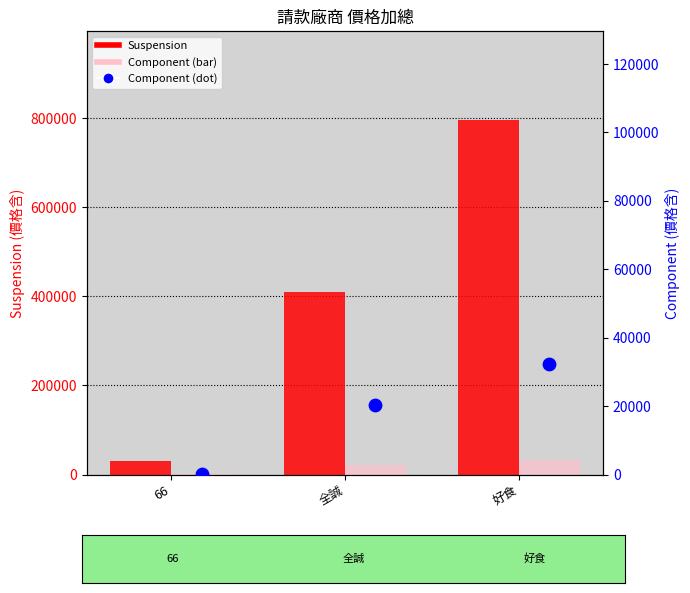

Which series contains the lowest Y value?

Component (bar)